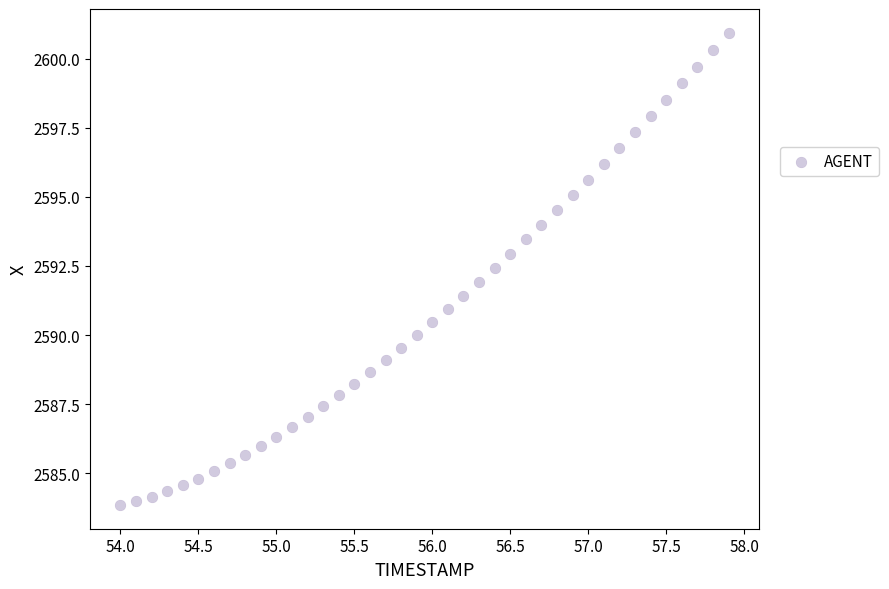

What is the range of X values (max minus min)?

3.9